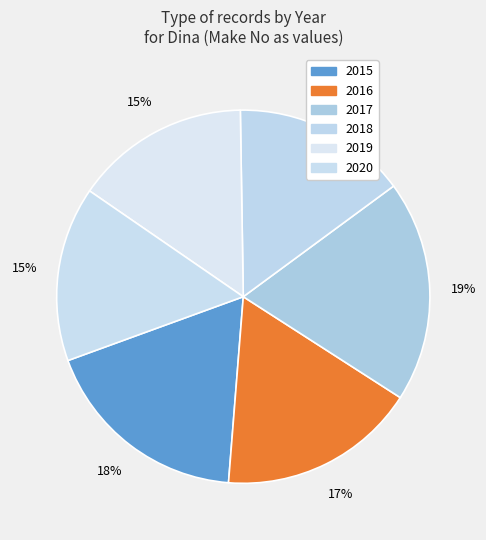

How many slices are in this pie chart?

6